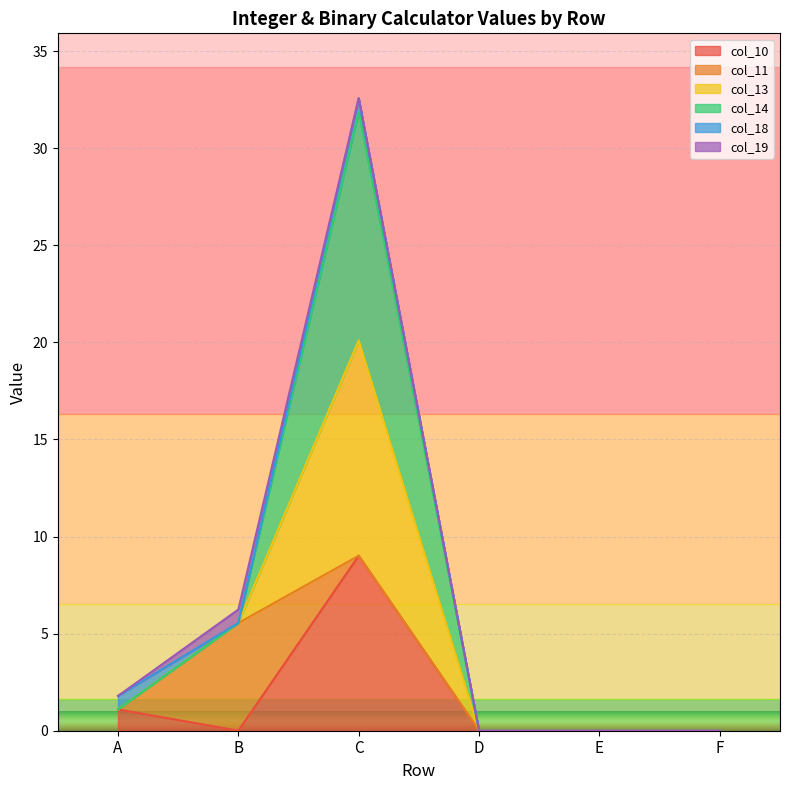

Rank the categories by col_10 value from lowest to highest.

B, D, E, F, A, C